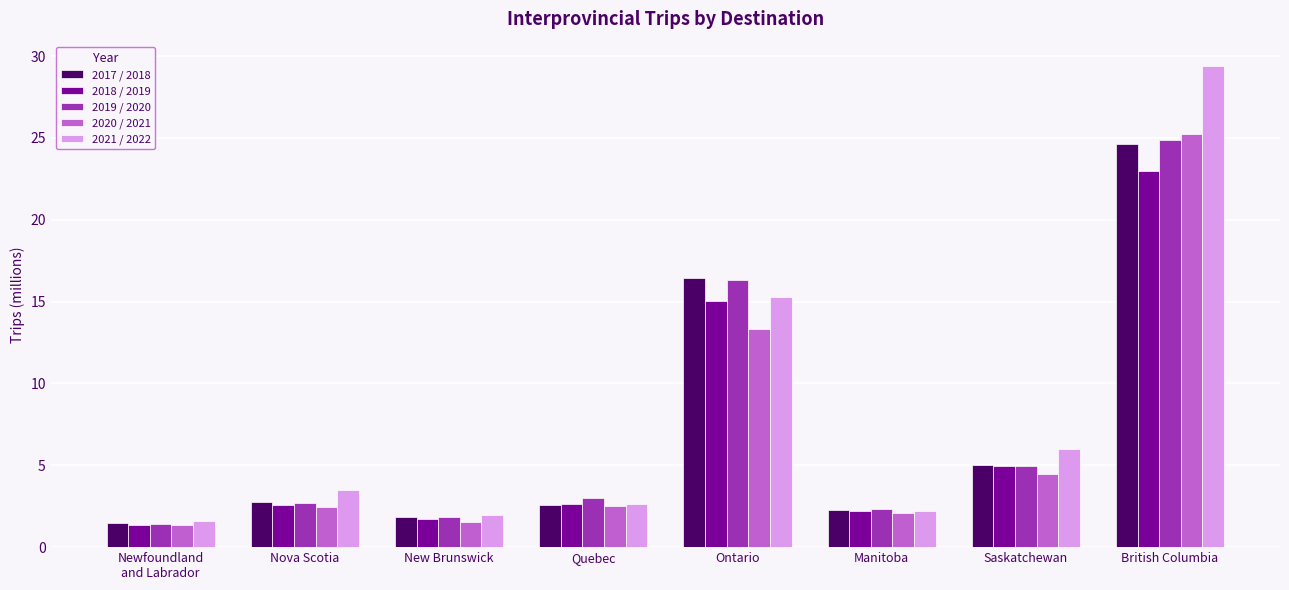

What is the greatest value displayed?

29.4